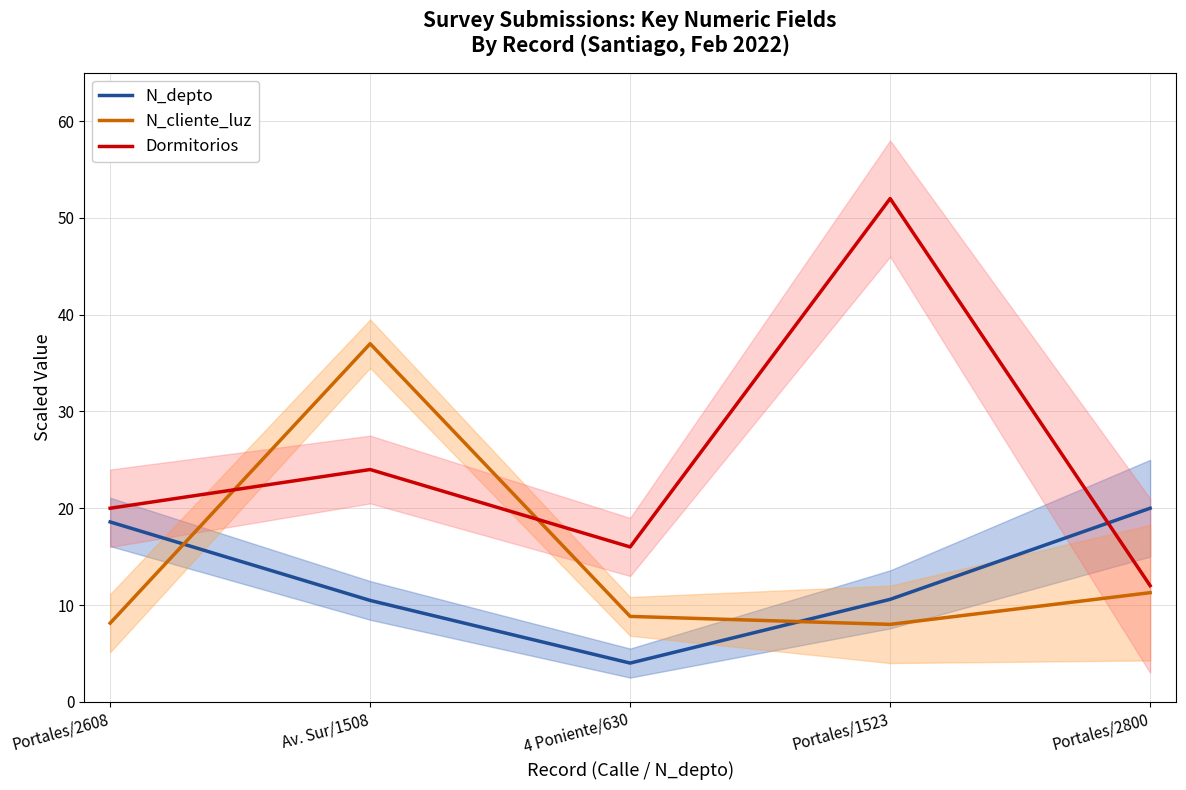

What is the value of the Dormitorios point at the 4th from the left?

52.0